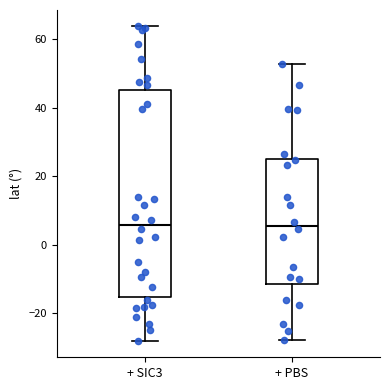

Reading left to right, transcribe this box plot: for each box, give where its median line is, the range the box spans, and where its two whiskers end, as read against the y-axis. The values are not printed on the chart, so give them approximately, as read against the axis.

+ SIC3: median 6, box -16 to 46, whiskers -28 to 64
+ PBS: median 6, box -12 to 26, whiskers -28 to 52